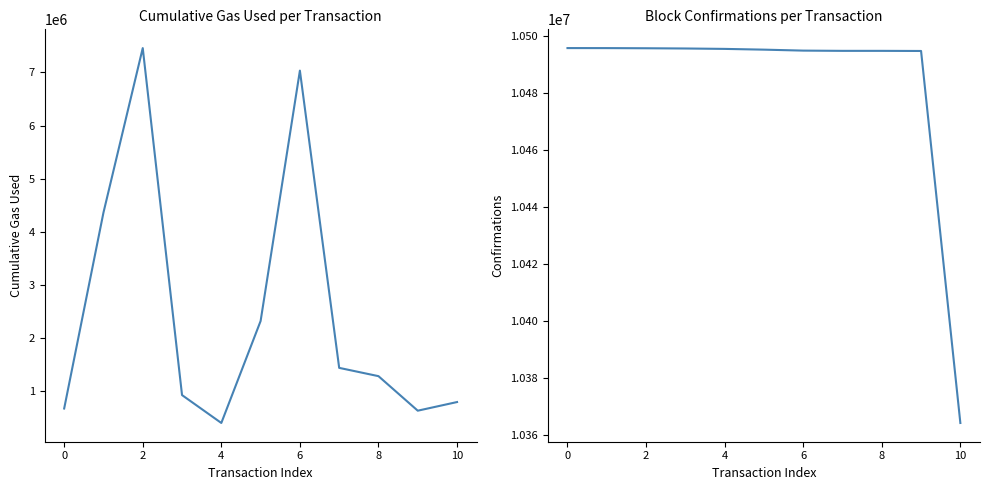

How many lines are shown in the chart?

2